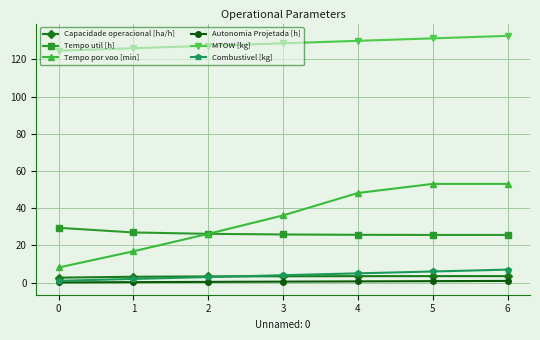

What is the average value of the Tempo por voo [min] series?

34.5